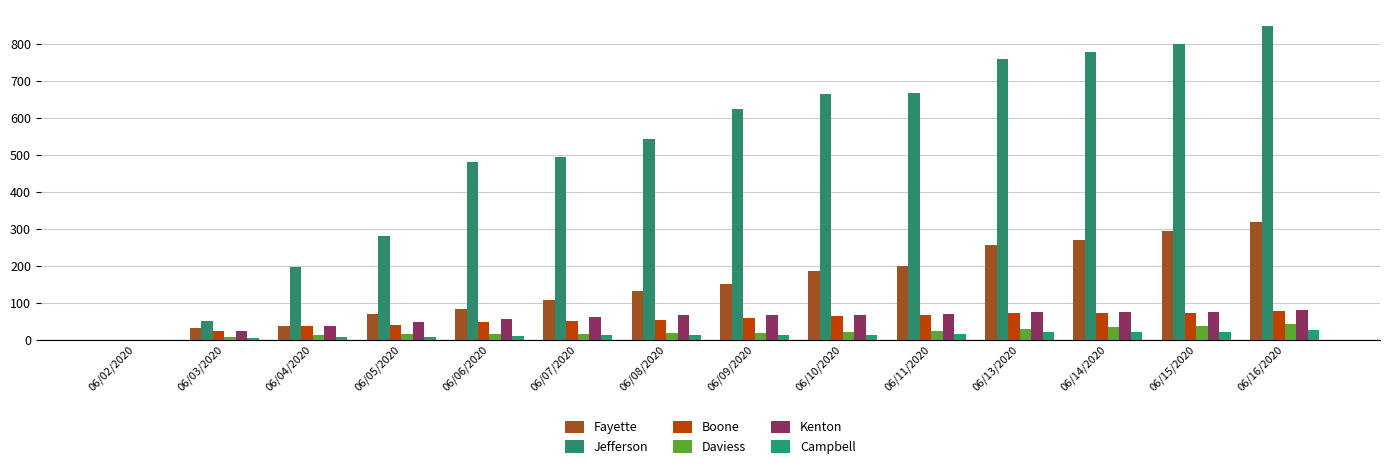

Read the Fayette value at 06/08/2020.

132